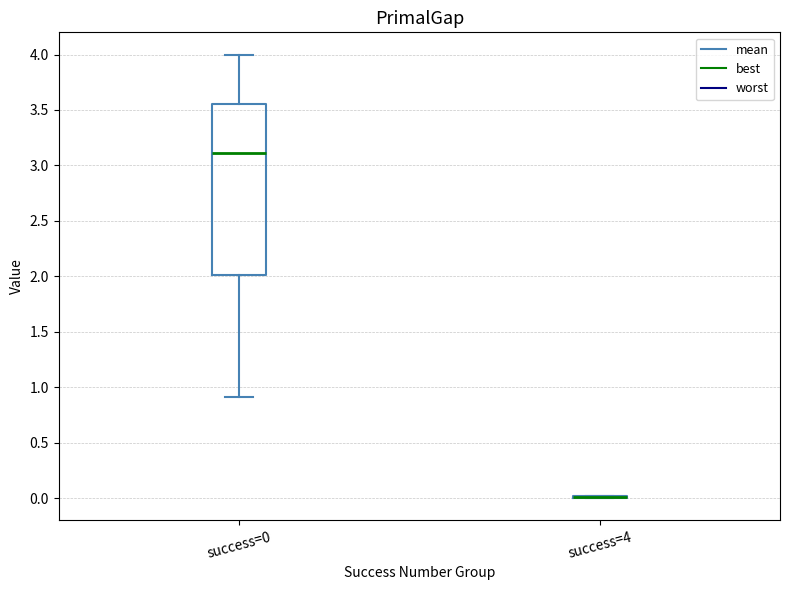

Comparing the boxes themselves (not the whiskers), which one is the tallest?

success=0